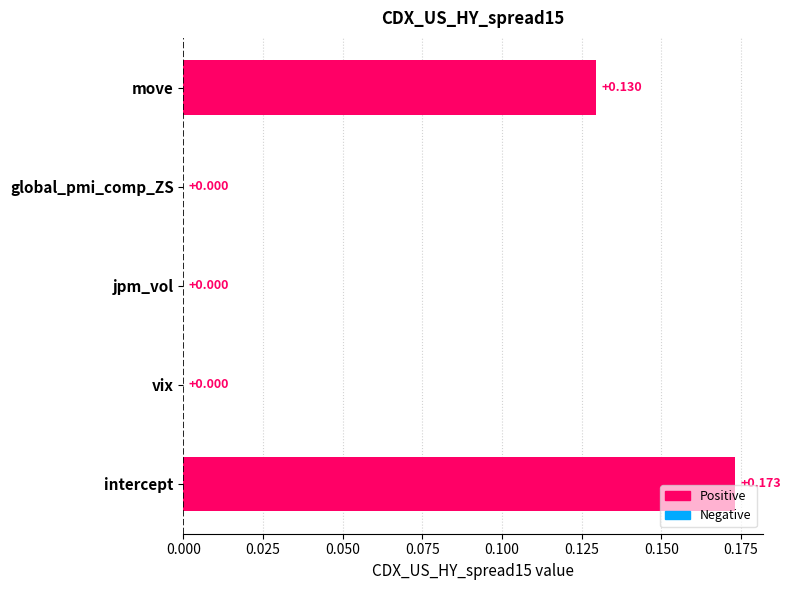

Are the bars grouped side by side (vs. stacked)?

No